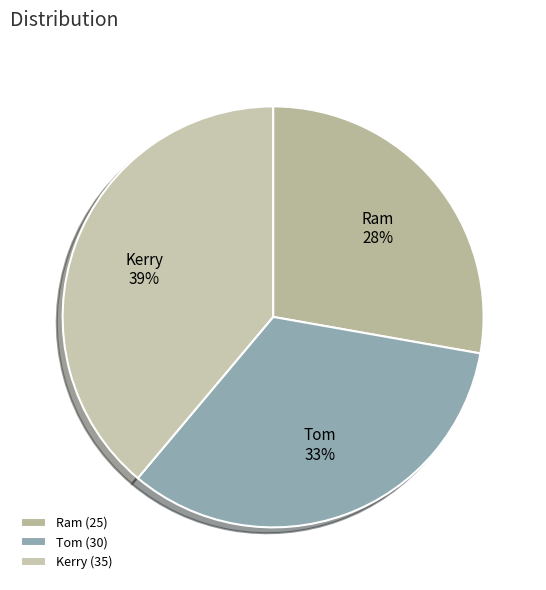

To the nearest percent, what portion does Tom represent?

33%